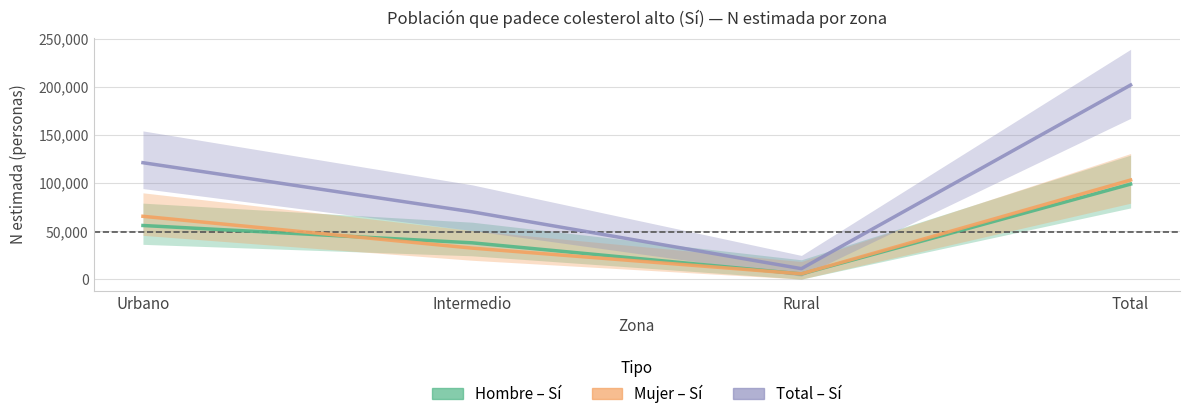

What are all the series names shown in the legend?

Hombre – Sí, Mujer – Sí, Total – Sí